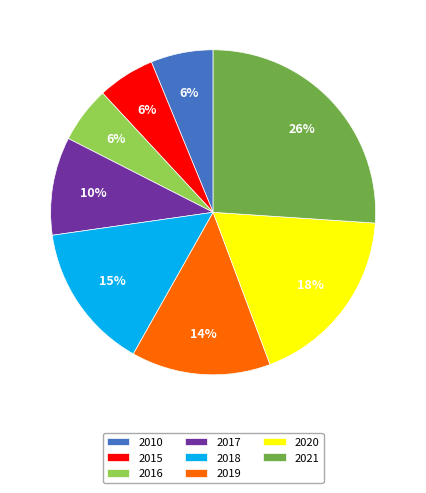

What percentage is the 2017 slice, to the nearest percent?

10%